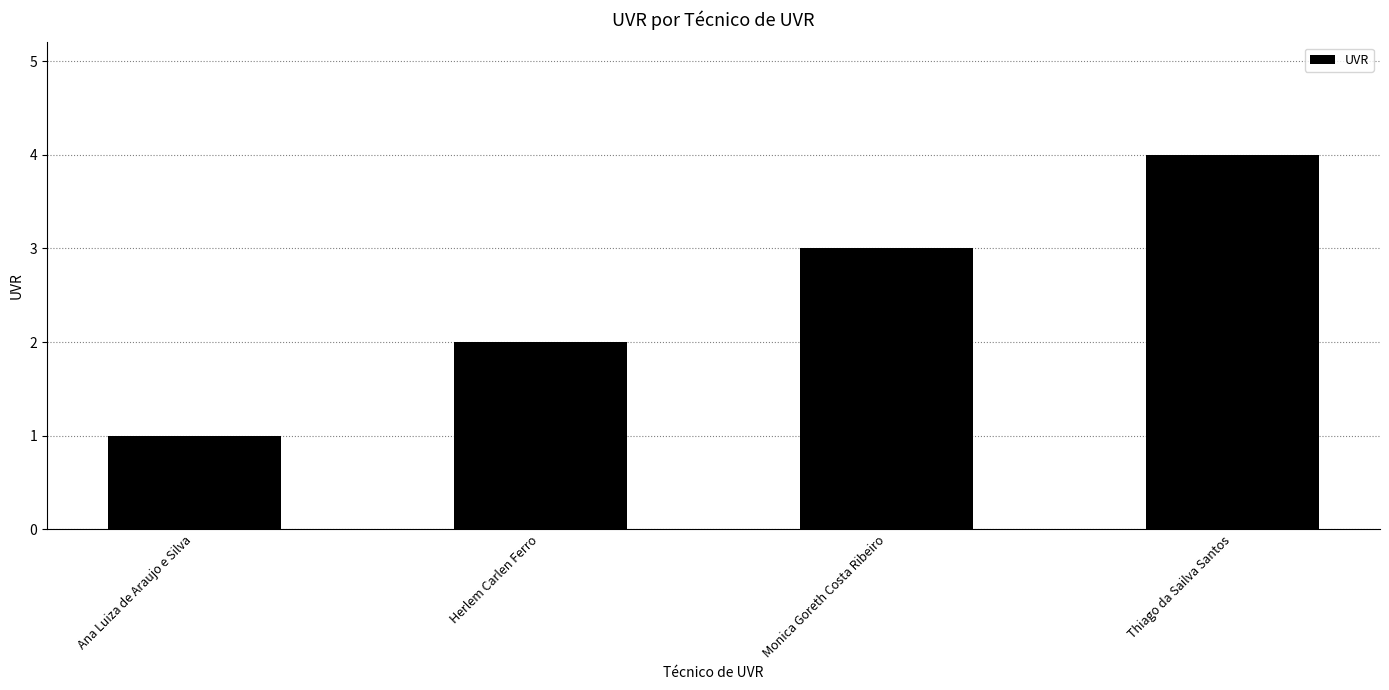

What is the sum of the values at Ana Luiza de Araujo e Silva and Thiago da Sailva Santos?

5